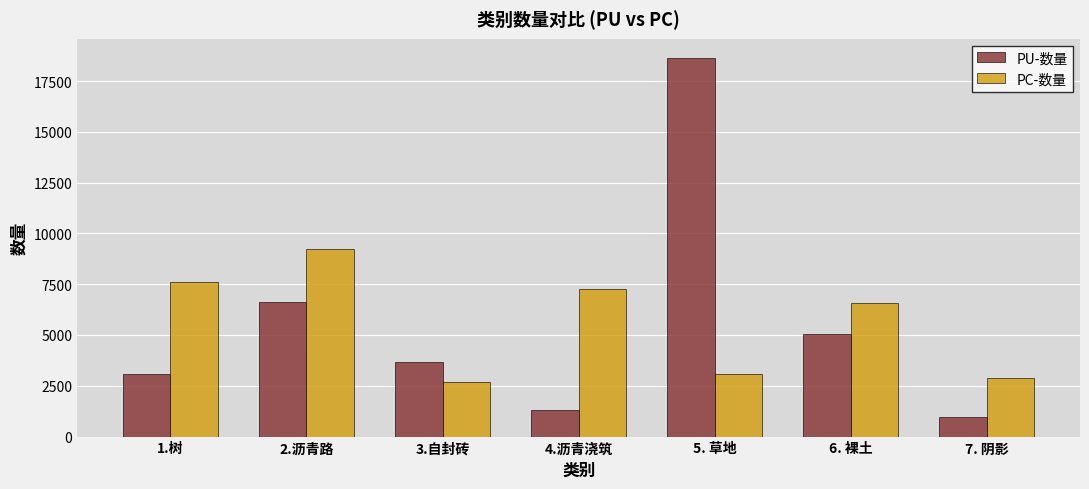

At 2.沥青路, list the series in order from largest to smallest.

PC-数量, PU-数量